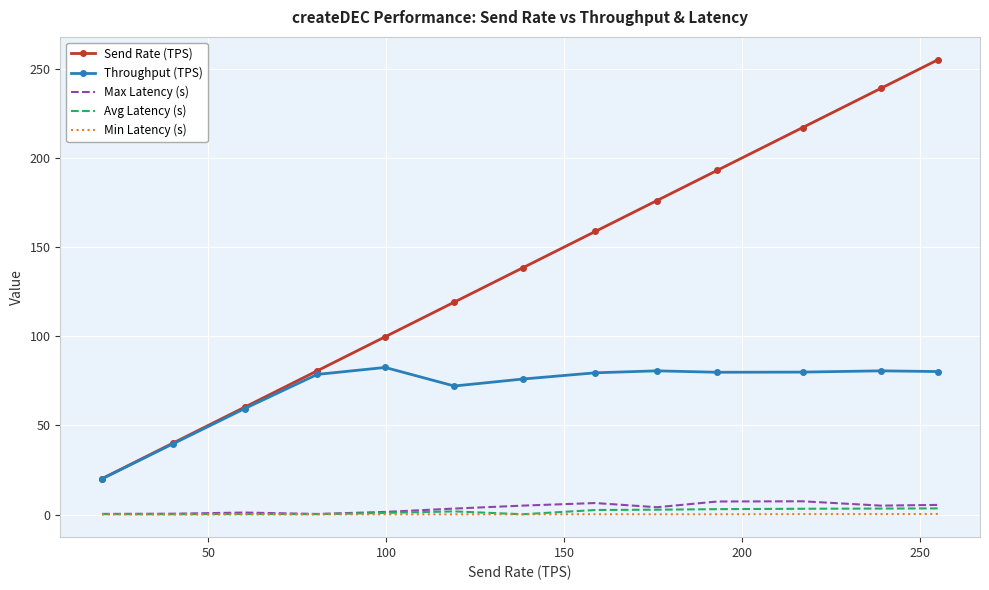

True or false: Send Rate (TPS) and Max Latency (s) cross at least once.

False